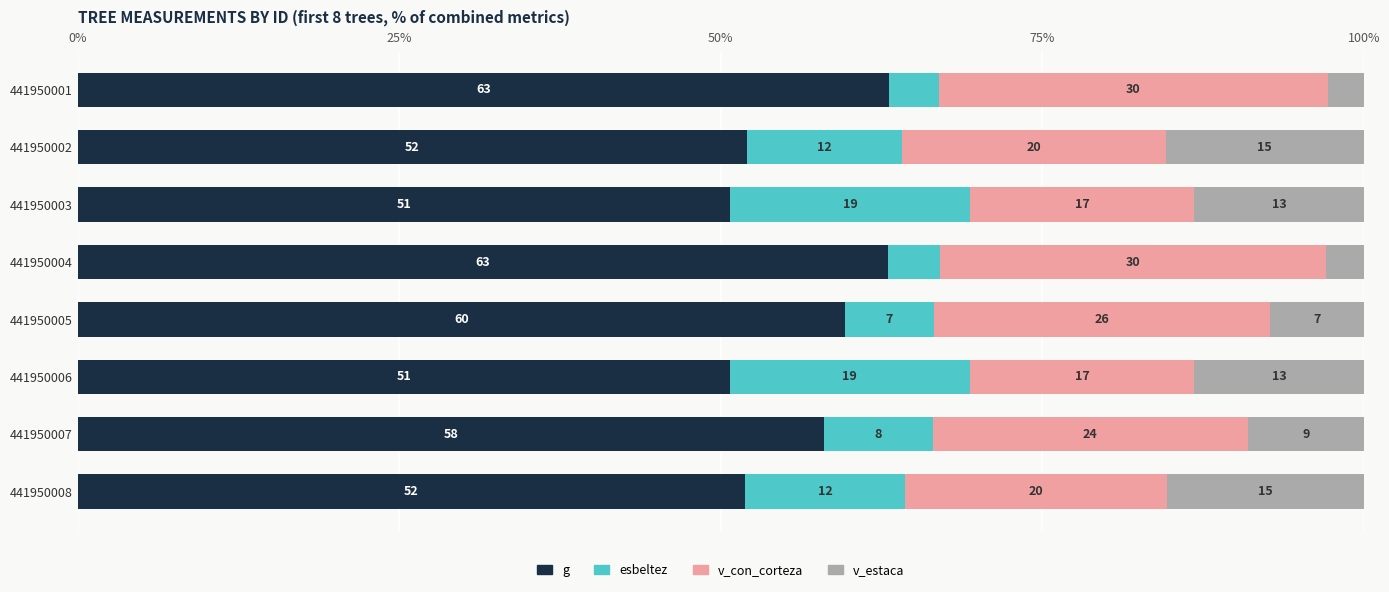

What is the difference between the maximum and minimum values in the v_con_corteza series?

12.8